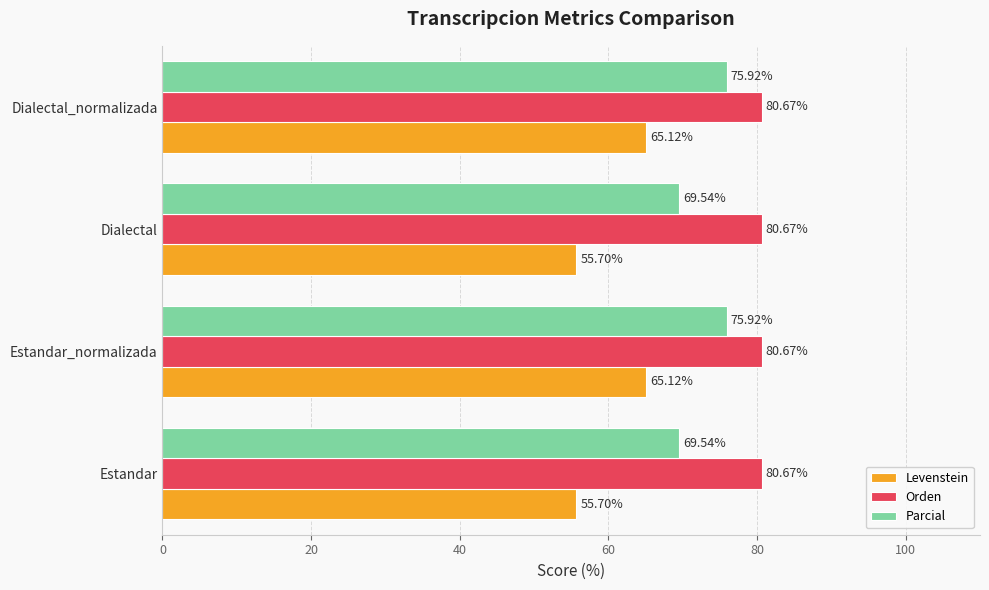

Rank the series by their average value, from lowest to highest.

Levenstein, Parcial, Orden